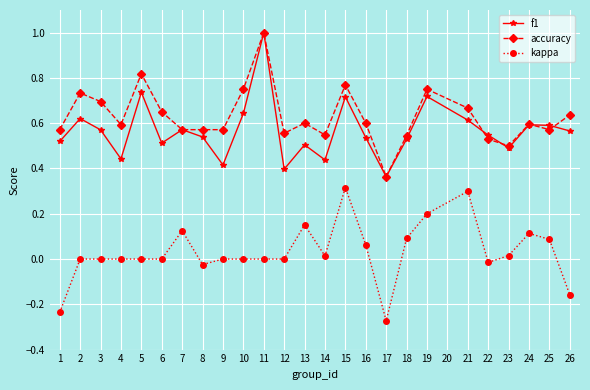

True or false: accuracy has more than 2 points higher than both neighbors.

True